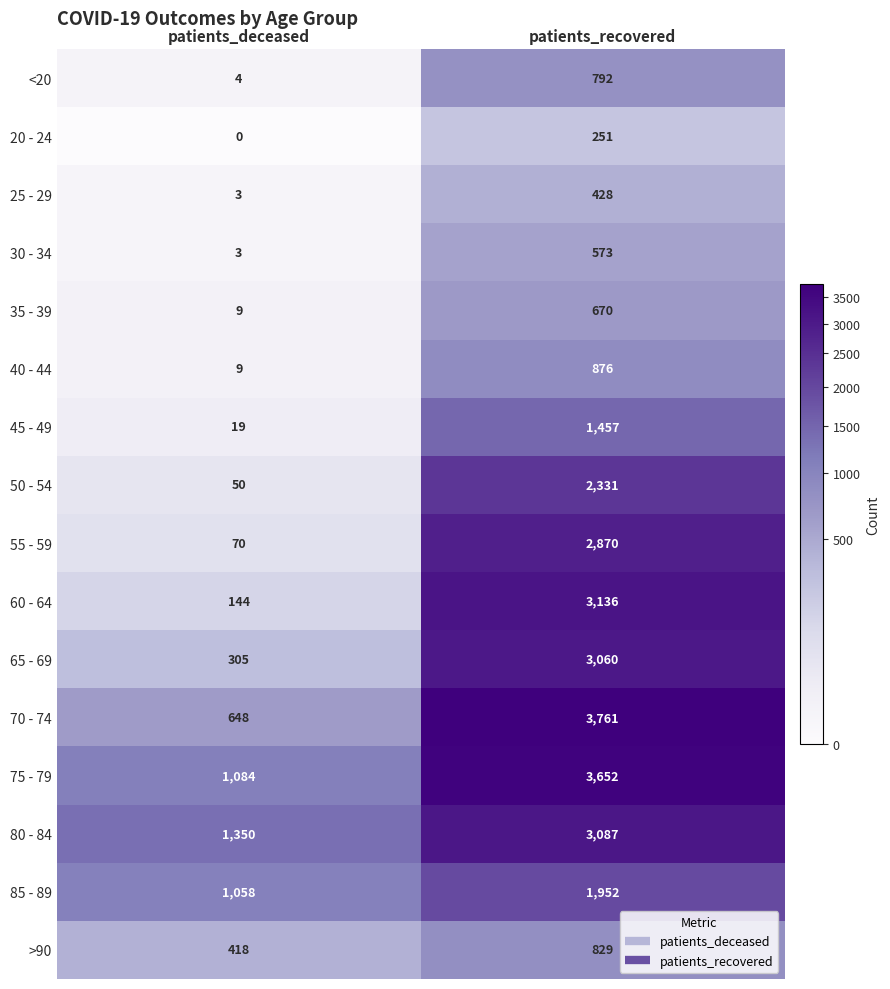

Where is 70 - 74 nearest to the value 2204?

patients_deceased